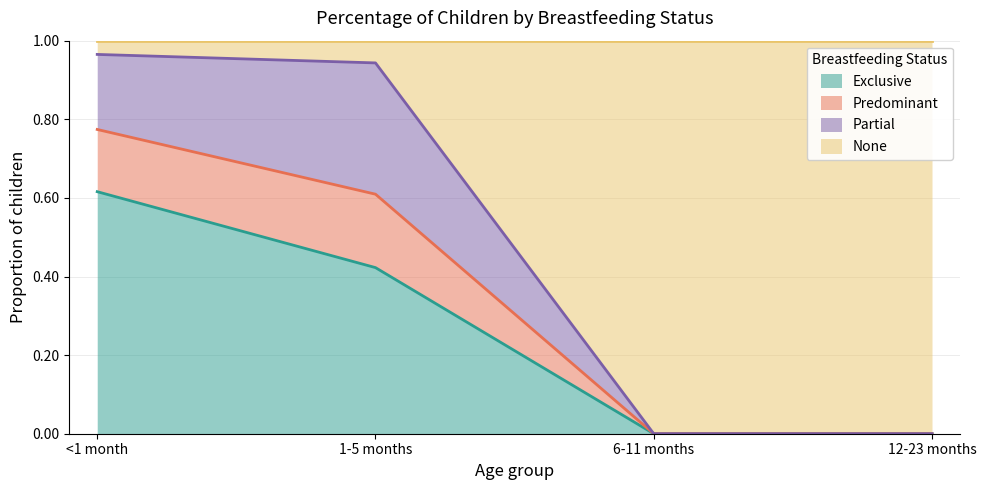

At which label does Exclusive reach its peak?

<1 month